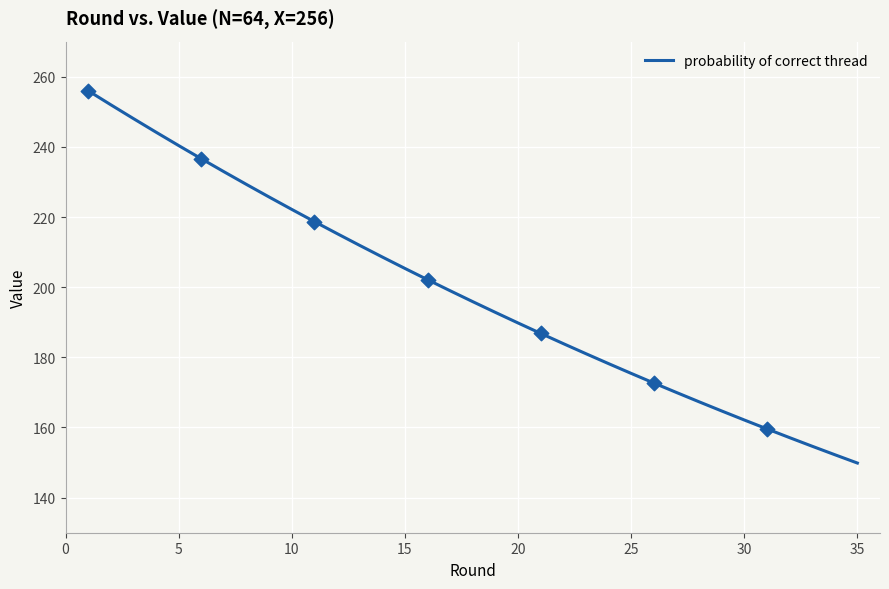

What is the smallest value displayed?

149.9